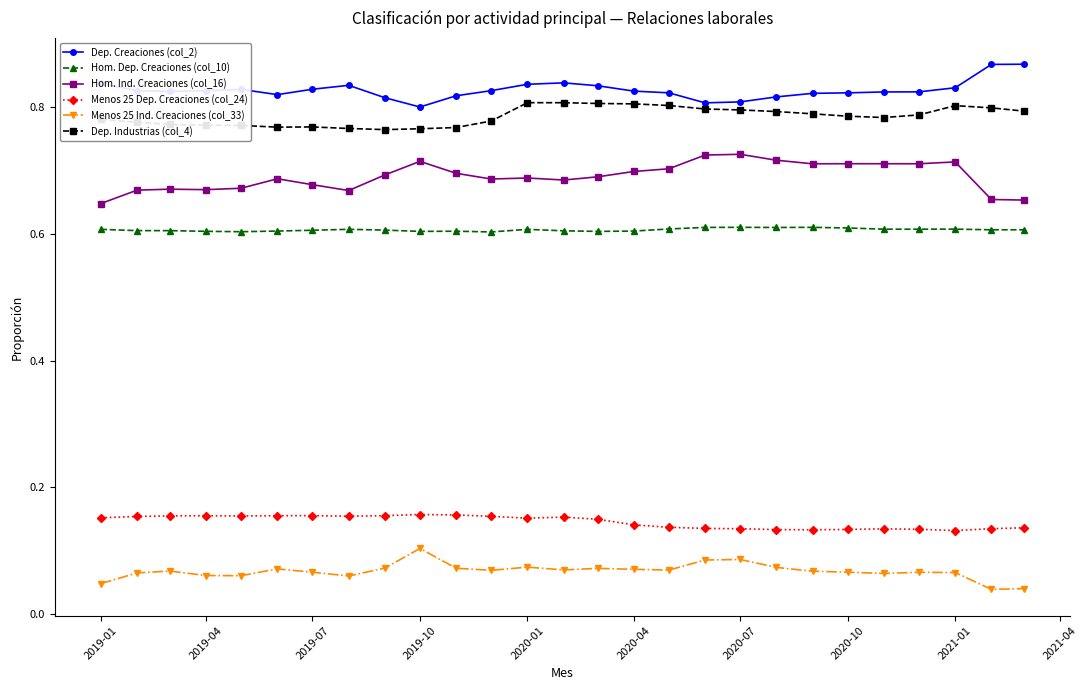

True or false: Hom. Ind. Creaciones (col_16) has more than 0 points higher than both neighbors.

True